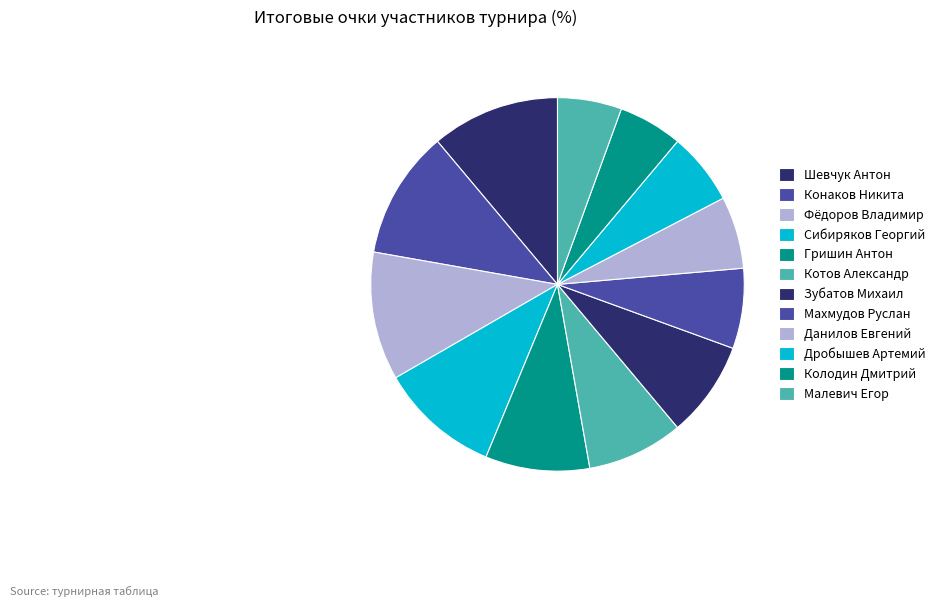

The Сибиряков Георгий slice represents 24% of the pie. True or false?

False